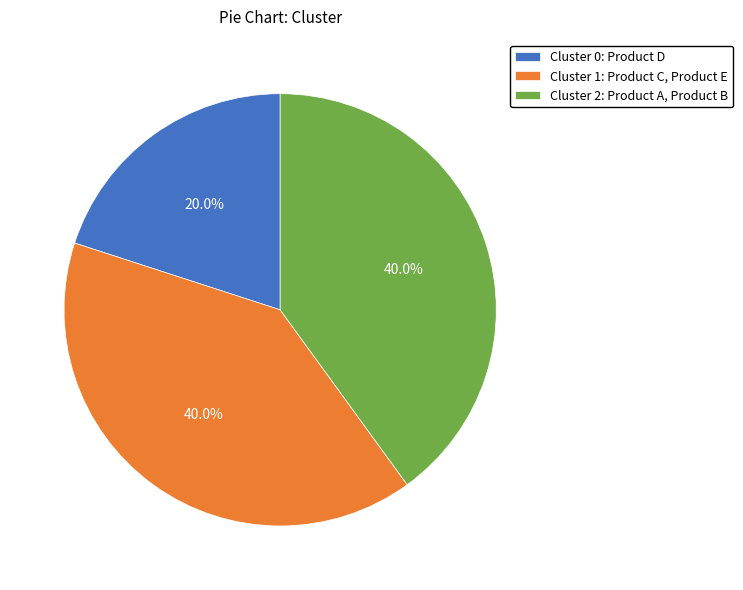

Which slice is the smallest?

Cluster 0: Product D